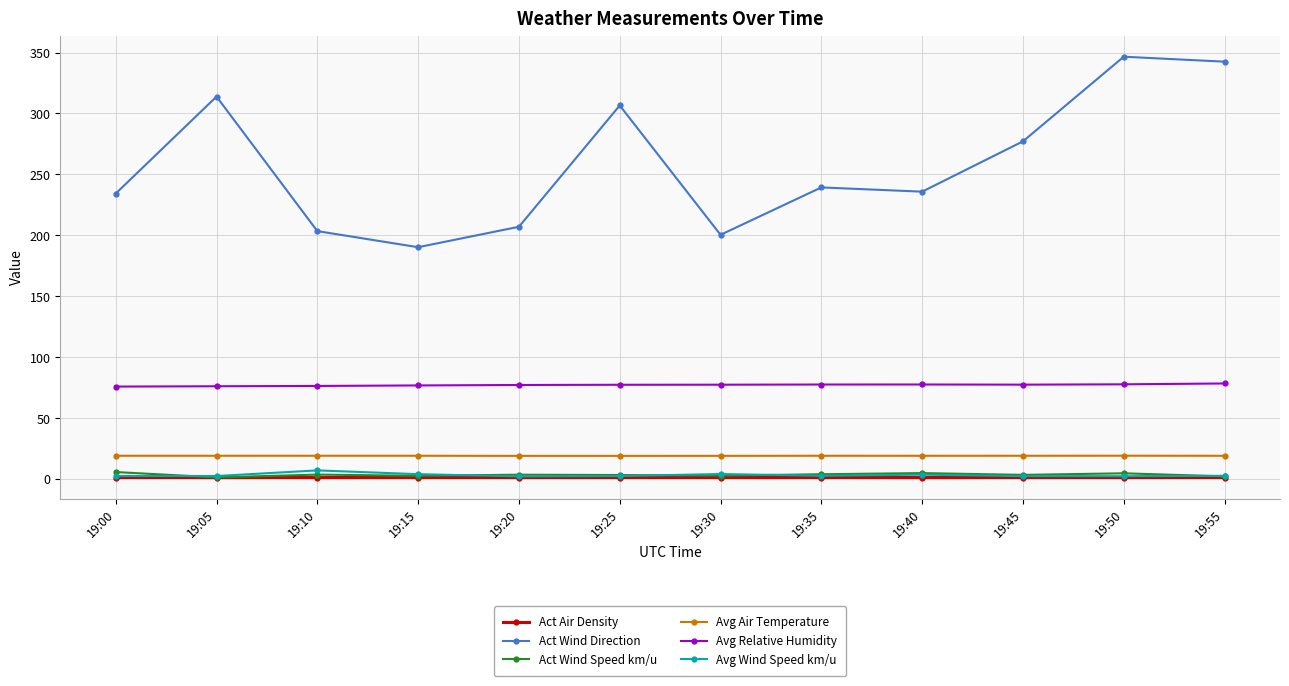

Which series has the largest total across all categories?

Act Wind Direction